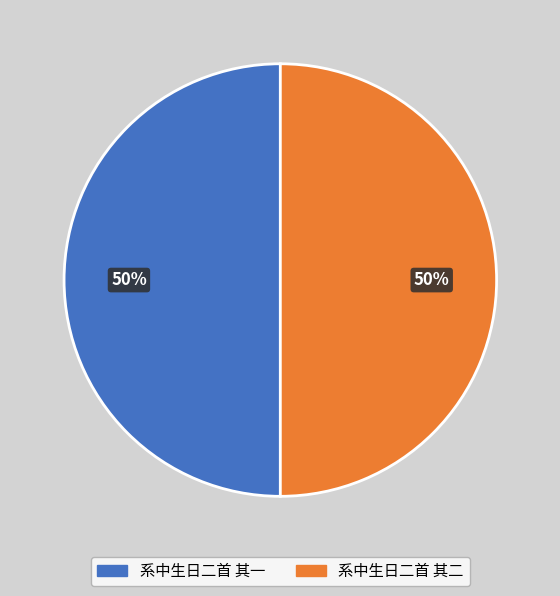

What is the ratio of the value at 系中生日二首 其二 to the value at 系中生日二首 其一?

1.0